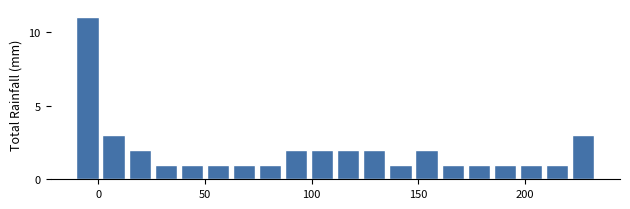

Around what value on the x-axis is the tallest bar? Give the approximate position of its centre, as read against the axis.

-5